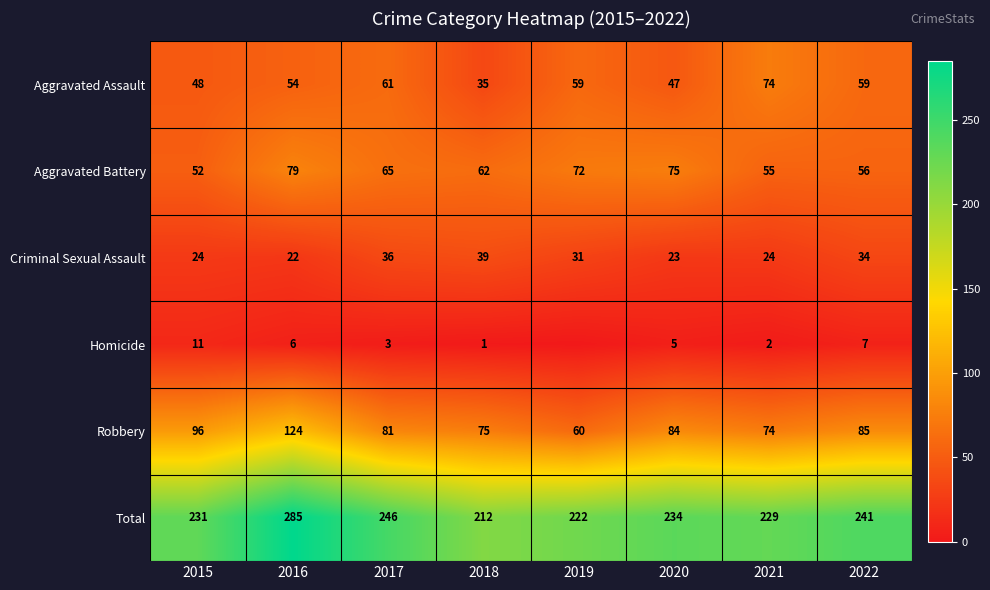

Which series changed the most between 2016 and 2018?

Total